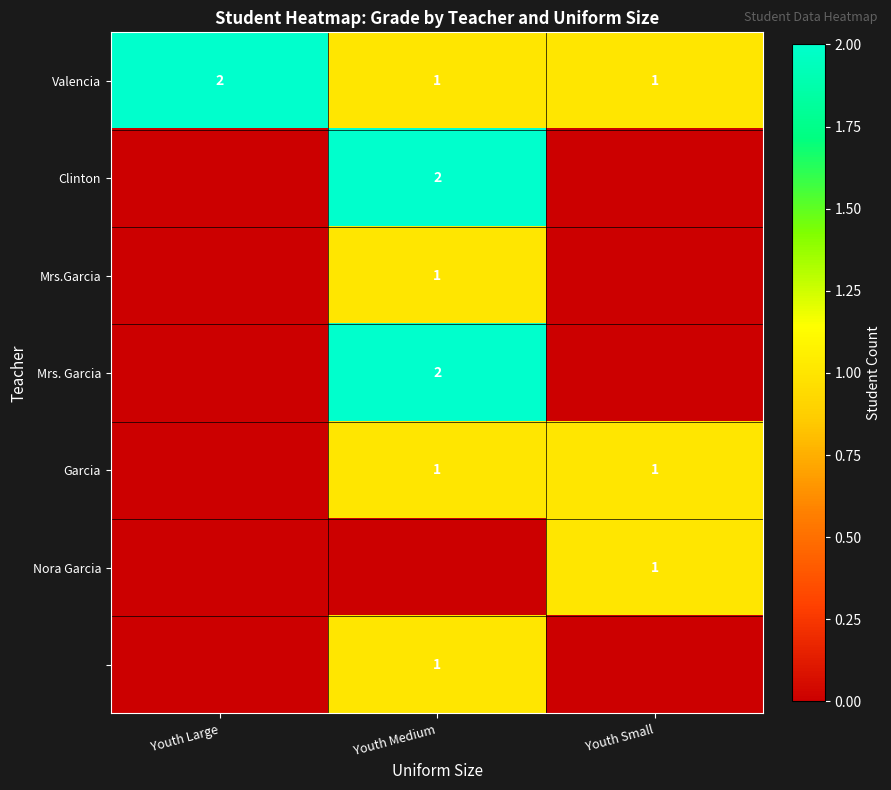

The Valencia series shows 1 at Youth Large. True or false?

False